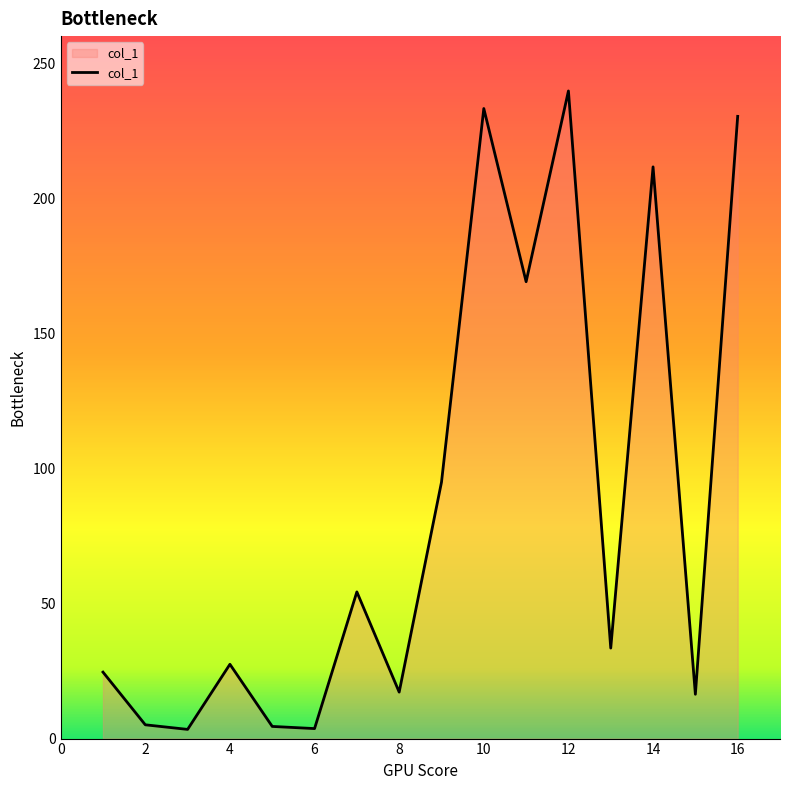

How many lines are shown in the chart?

1